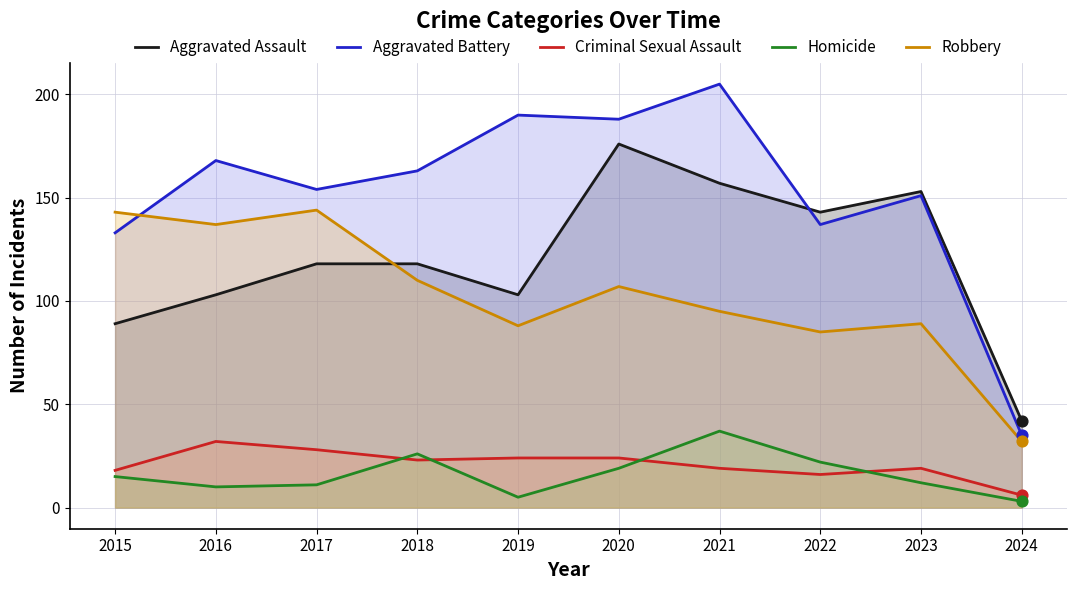

What is the total value across all series at 2016?

450